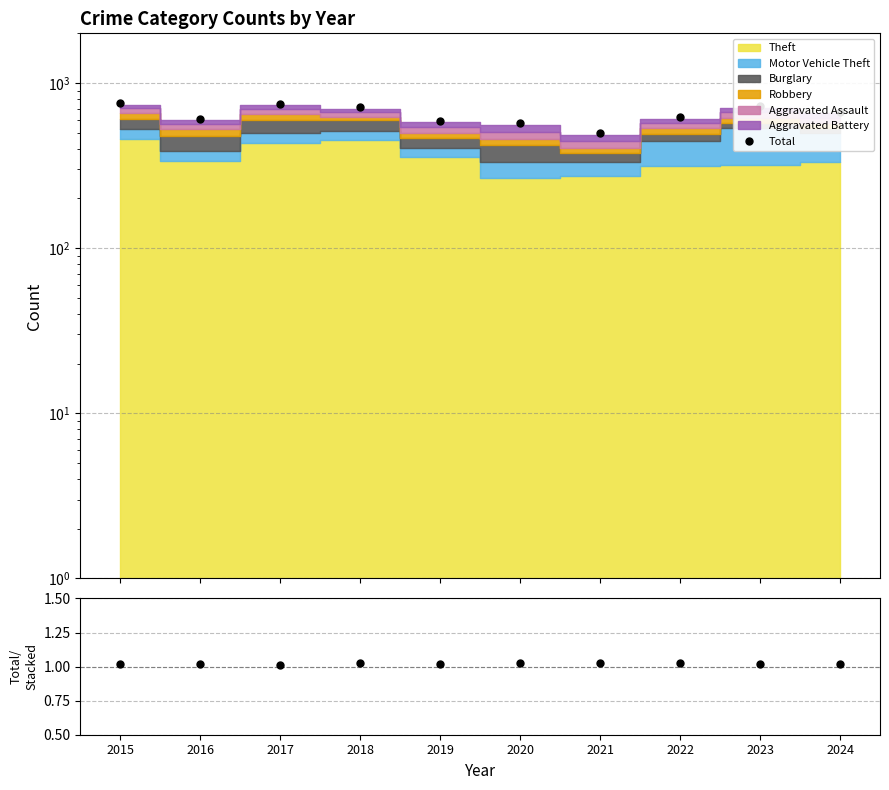

What is the sum of the Total/Stacked values at 2022 and 2021?

2.1